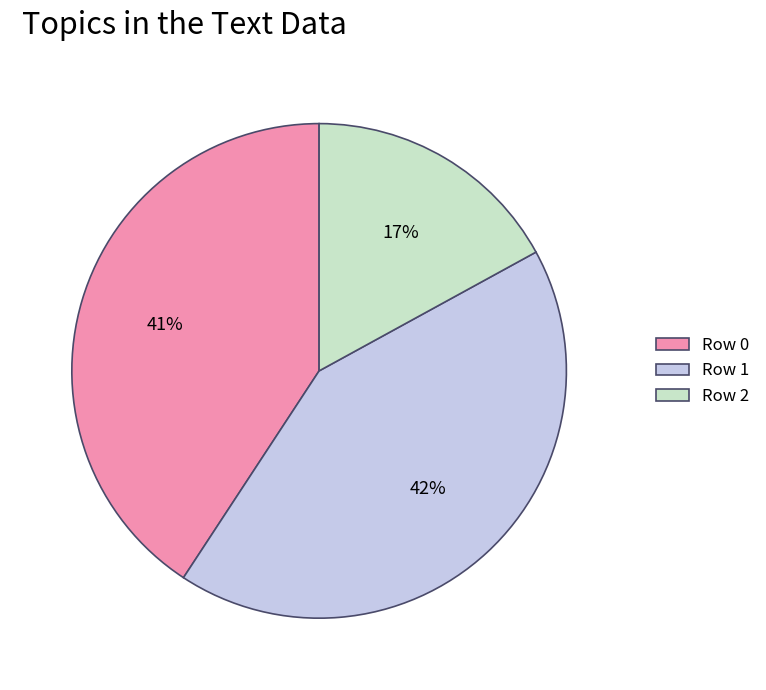

Do Row 1 and Row 0 together represent more than half of the pie?

Yes